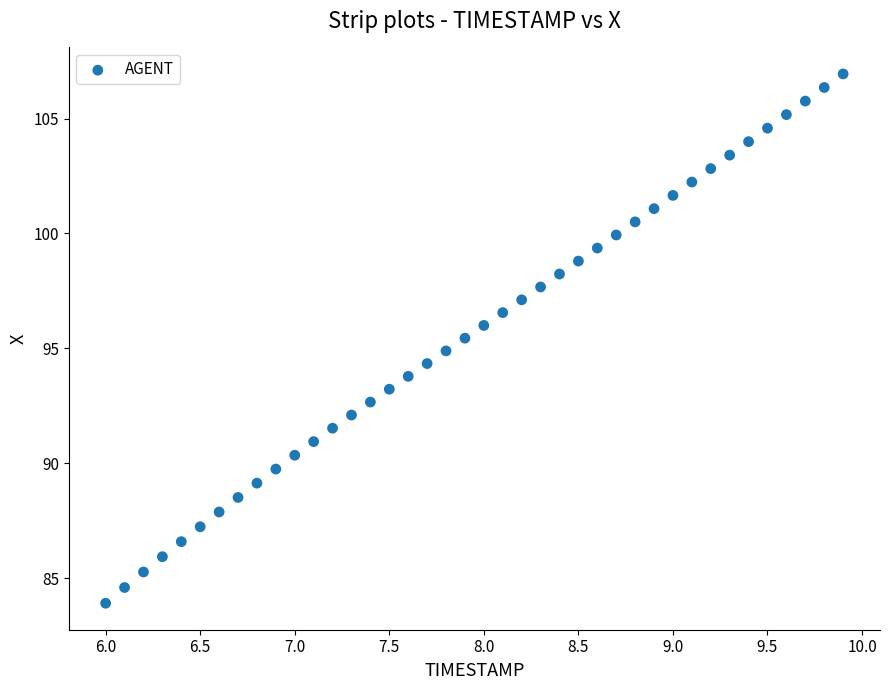

What is the range of Y values (max minus min)?

23.0